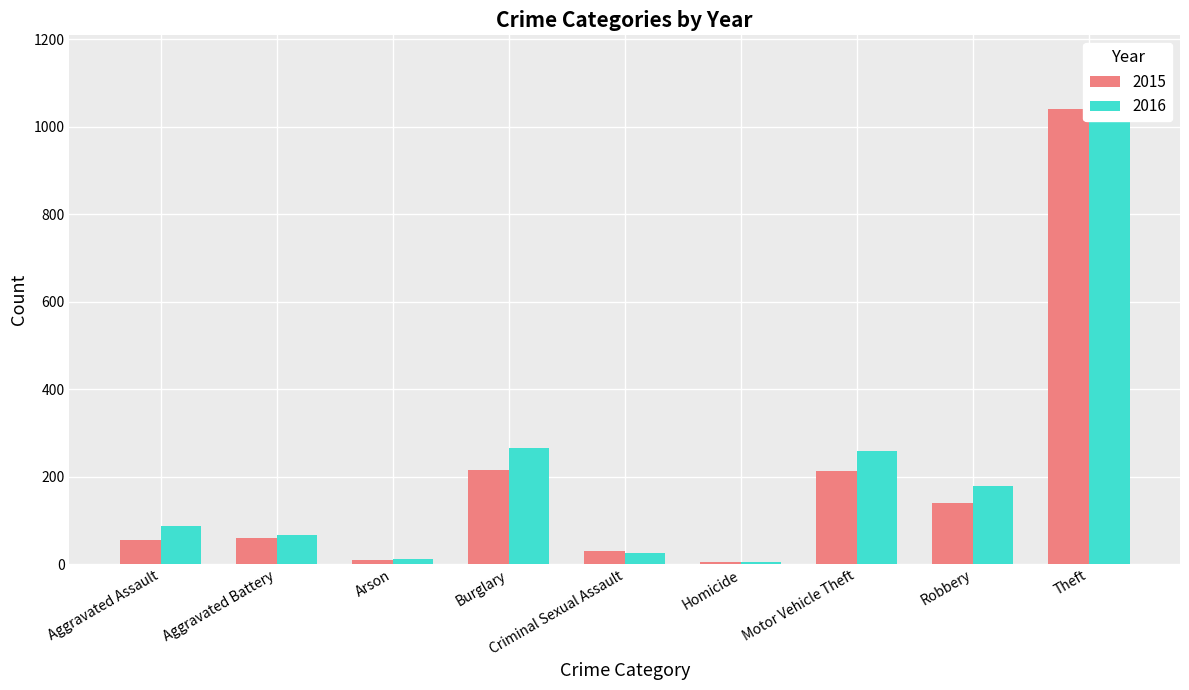

Which has a higher value, Motor Vehicle Theft or Homicide?

Motor Vehicle Theft